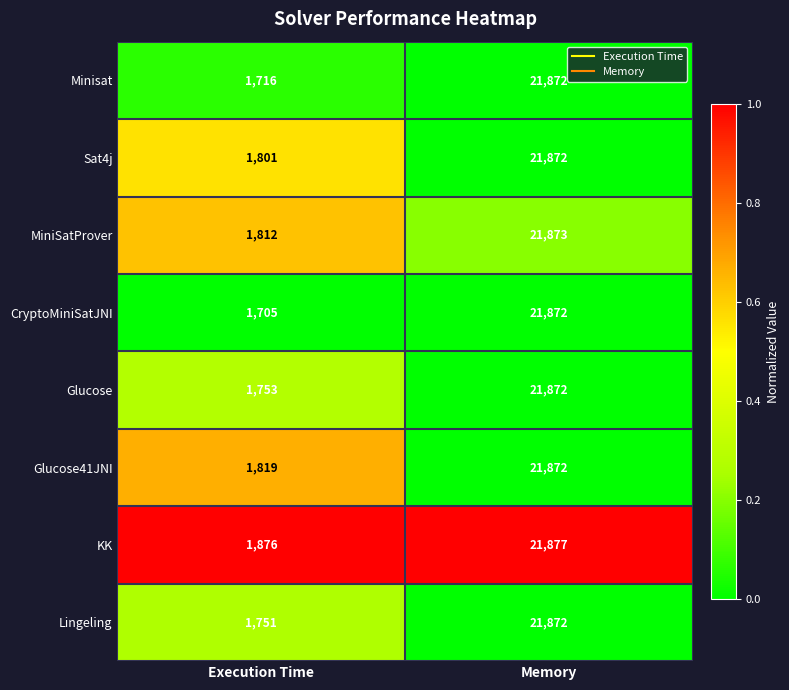

Count the number of data series in this chart.

8